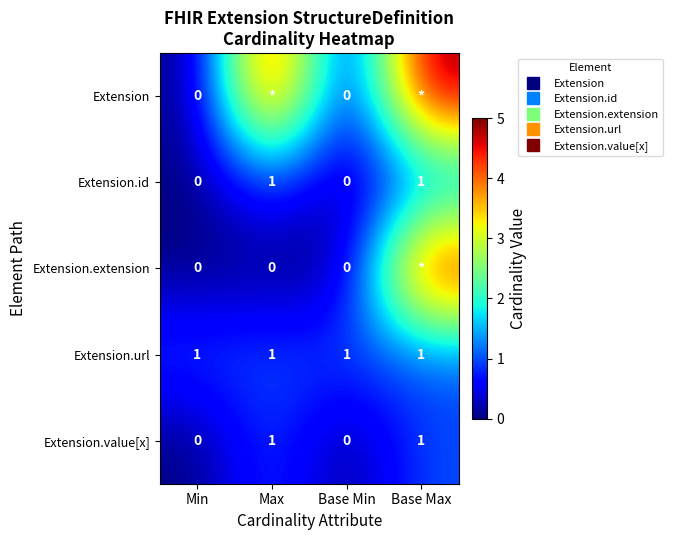

At which category is the sum across all series the highest?

Base Max